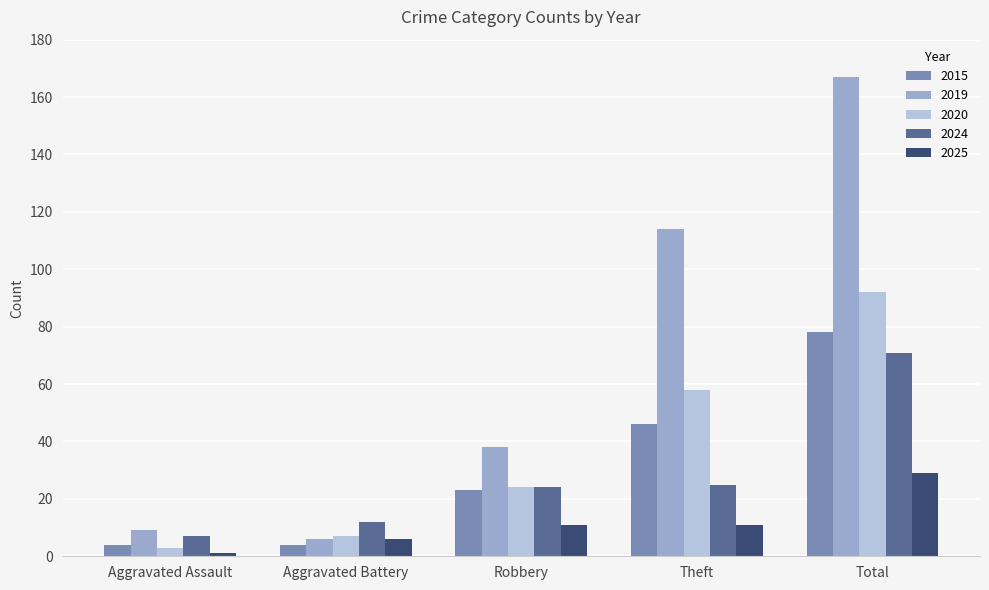

What is the highest value of the 2024 series?

71